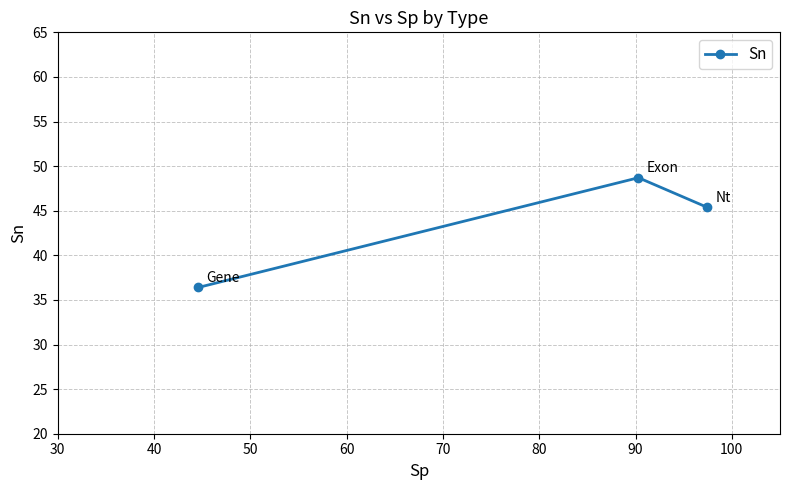

What is the maximum value shown in the chart?

48.7